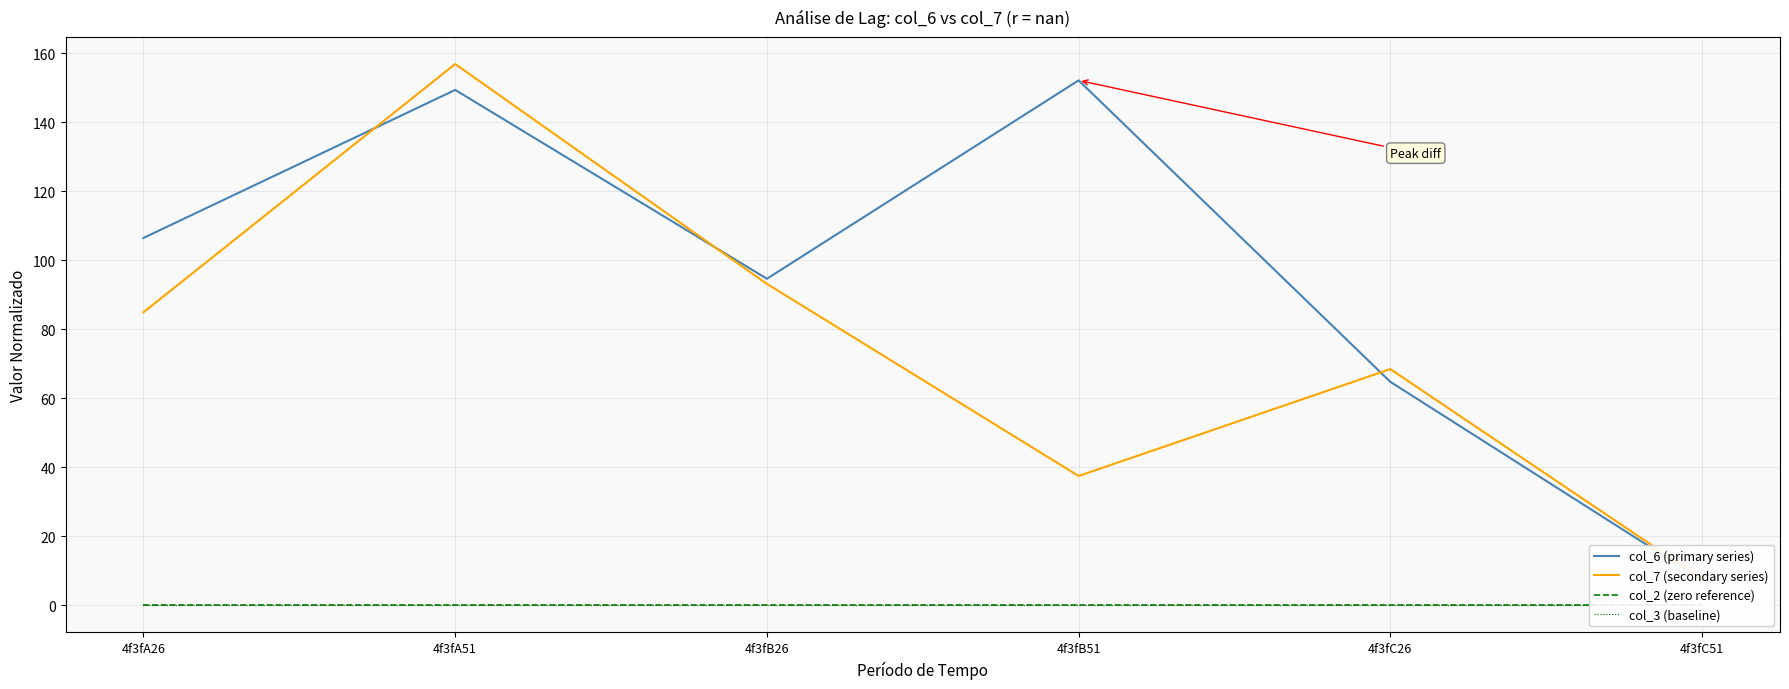

Between 4f3fA51 and 4f3fB26, which is larger?

4f3fA51